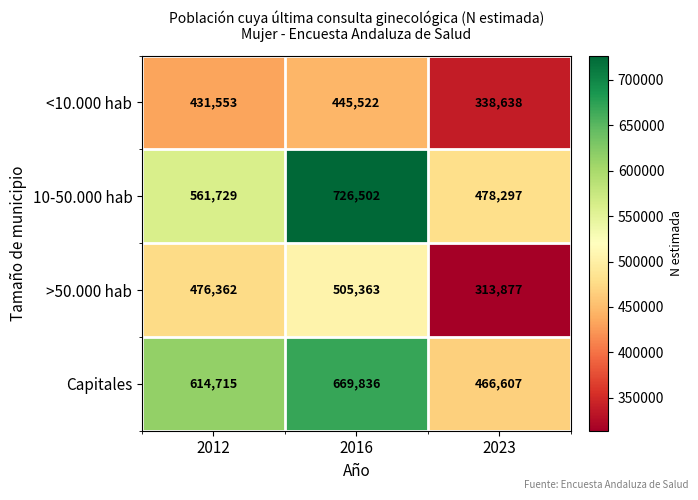

What is the sum of all Capitales values?

1751158